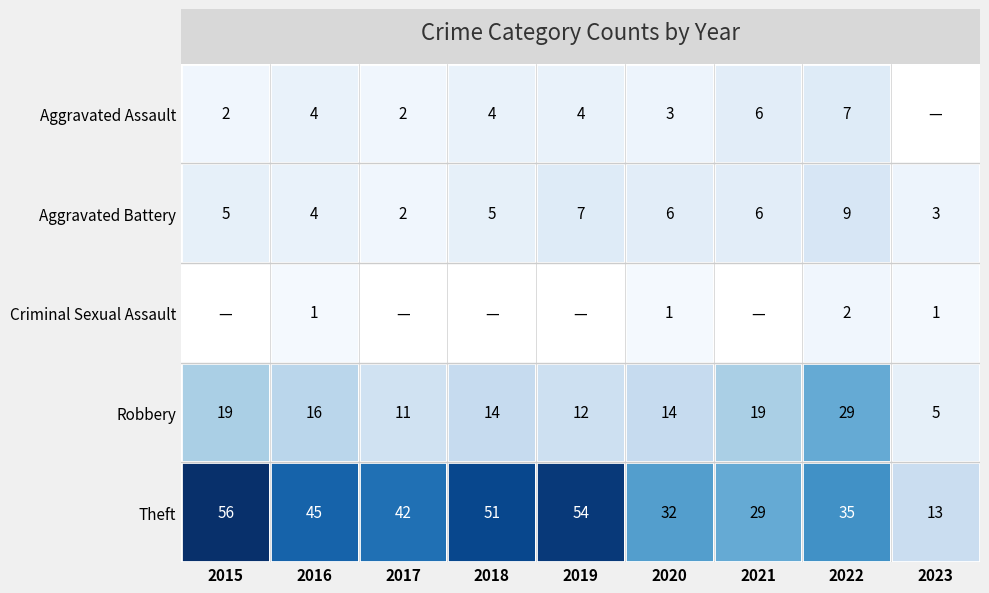

What is the difference between the highest and lowest values at 2022?

33